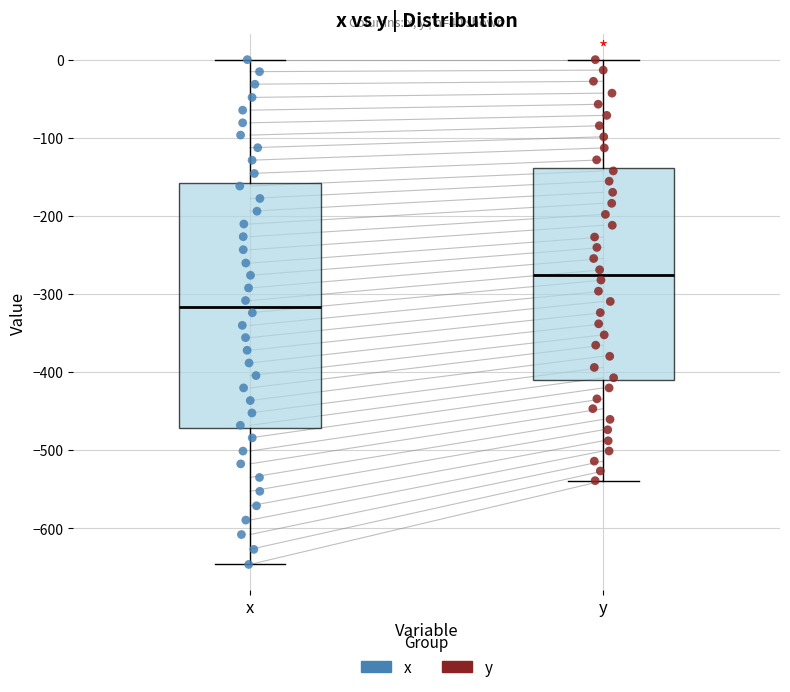

Reading left to right, transcribe this box plot: for each box, give where its median line is, the range the box spans, and where its two whiskers end, as read against the y-axis. The values are not printed on the chart, so give them approximately, as read against the axis.

x: median -320, box -470 to -160, whiskers -650 to 0
y: median -280, box -410 to -140, whiskers -540 to 0